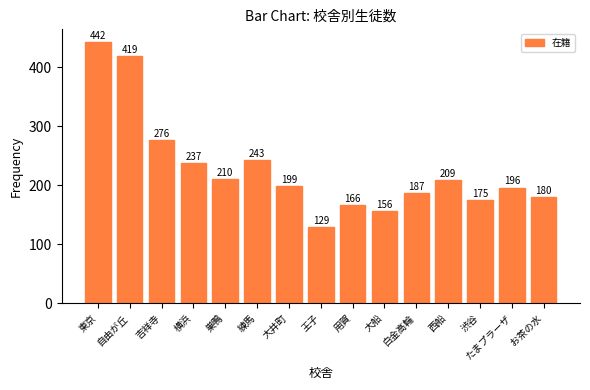

List the labels in order of value, smallest first.

王子, 大船, 用賀, 渋谷, お茶の水, 白金高輪, たまプラーザ, 大井町, 西船, 巣鴨, 横浜, 練馬, 吉祥寺, 自由が丘, 東京